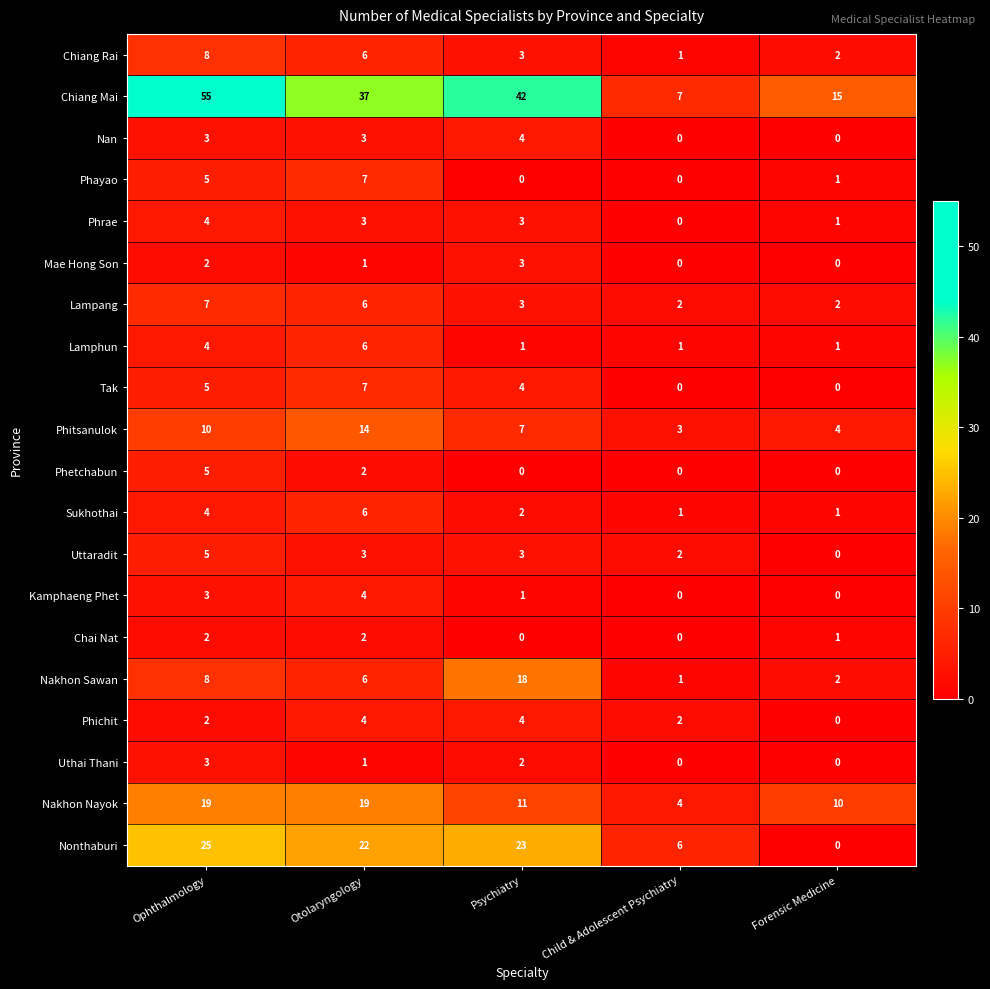

The value of Chai Nat at Ophthalmology is 2. True or false?

True